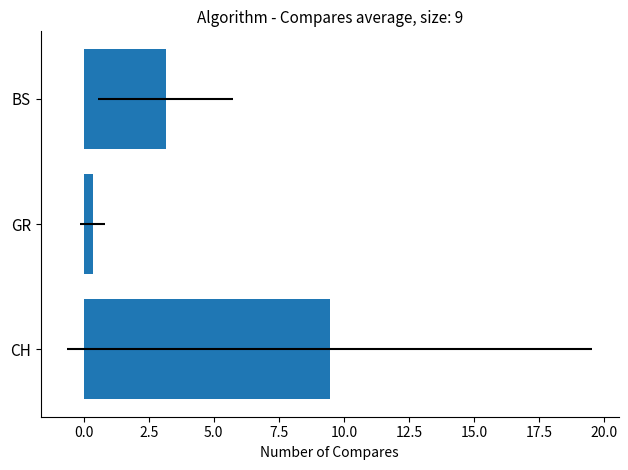

What is the sum of all values?

12.9